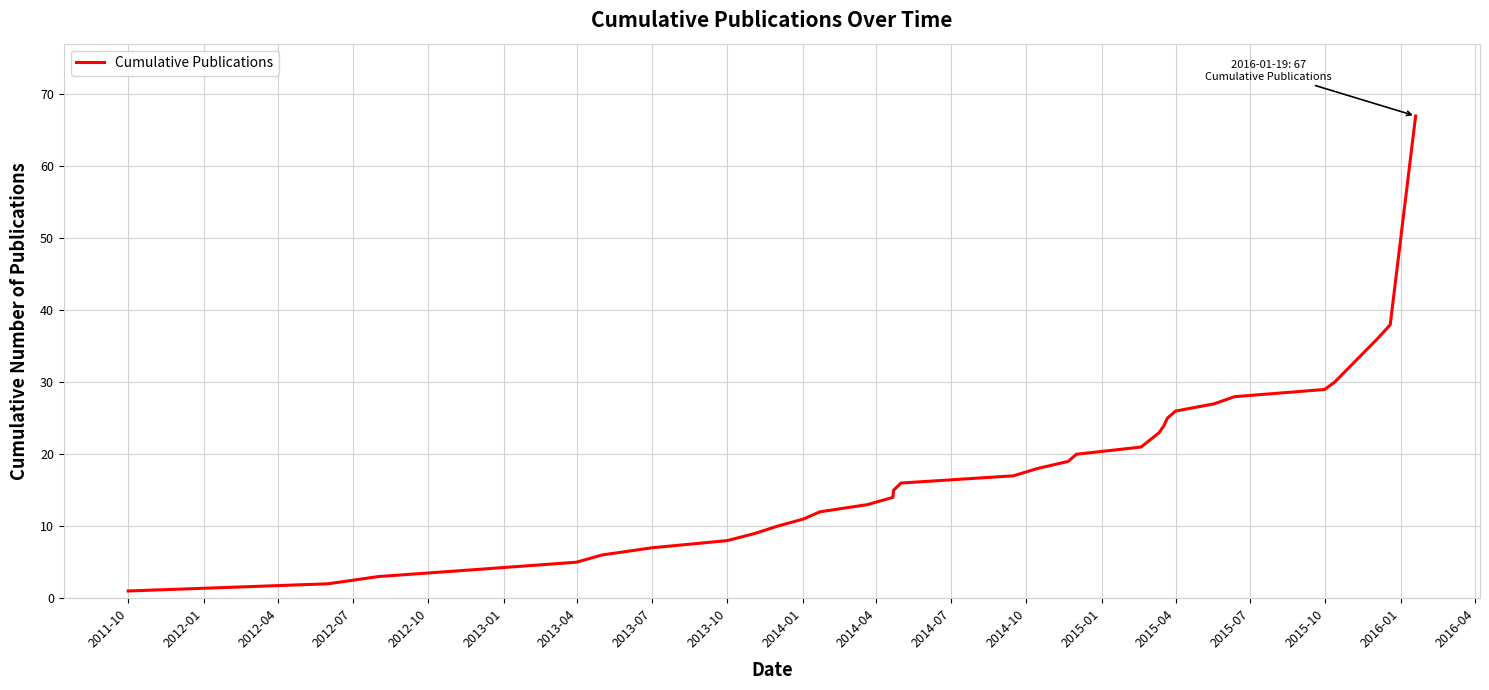

True or false: there are more than 2 points higher than both neighbors.

False